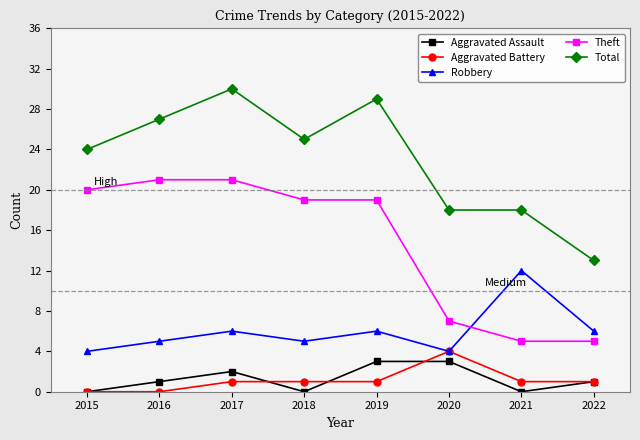

True or false: Aggravated Battery and Theft cross at least once.

False